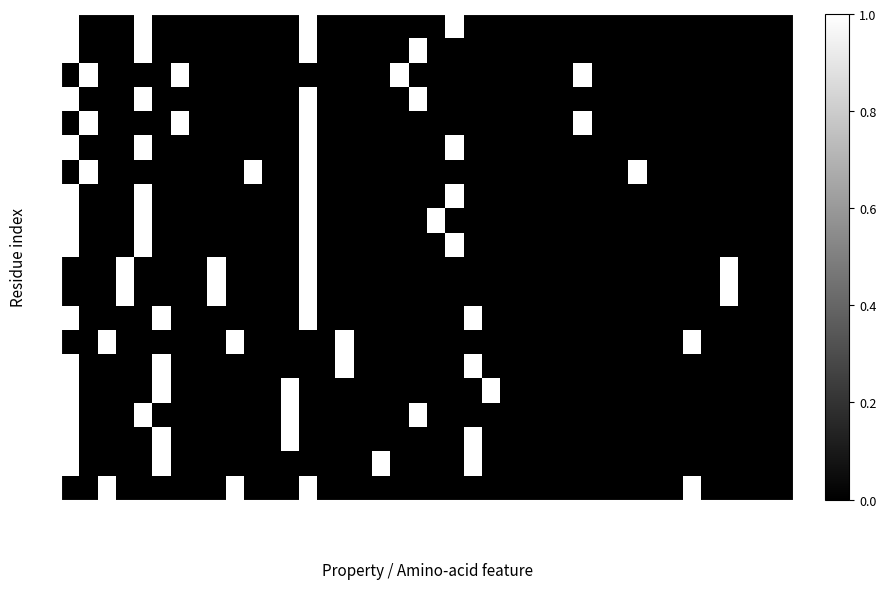

Reading left to right, transcribe all the data shown in this chart.

A30: non_polar=1	polar=0	acidic=0	basic=0	c2_1=1	c2_2=0	c2_3=0	c2_4=0	c2_5=0	c2_6=0	c2_7=0	s2_B=0	s2_C=0	s2_E=1	s2_G=0	s2_H=0	s2_I=0	s2_S=0	s2_T=0	a_G=0	a_A=0	a_V=1	a_L=0	a_I=0	a_M=0	a_F=0	a_P=0	a_W=0	a_S=0	a_T=0	a_Y=0	a_C=0	a_Q=0	a_N=0	a_D=0	a_E=0	a_K=0	a_R=0	a_H=0	a_X=0
A31: non_polar=1	polar=0	acidic=0	basic=0	c2_1=1	c2_2=0	c2_3=0	c2_4=0	c2_5=0	c2_6=0	c2_7=0	s2_B=0	s2_C=0	s2_E=1	s2_G=0	s2_H=0	s2_I=0	s2_S=0	s2_T=0	a_G=1	a_A=0	a_V=0	a_L=0	a_I=0	a_M=0	a_F=0	a_P=0	a_W=0	a_S=0	a_T=0	a_Y=0	a_C=0	a_Q=0	a_N=0	a_D=0	a_E=0	a_K=0	a_R=0	a_H=0	a_X=0
A32: non_polar=0	polar=1	acidic=0	basic=0	c2_1=0	c2_2=0	c2_3=1	c2_4=0	c2_5=0	c2_6=0	c2_7=0	s2_B=0	s2_C=0	s2_E=0	s2_G=0	s2_H=0	s2_I=0	s2_S=0	s2_T=1	a_G=0	a_A=0	a_V=0	a_L=0	a_I=0	a_M=0	a_F=0	a_P=0	a_W=0	a_S=1	a_T=0	a_Y=0	a_C=0	a_Q=0	a_N=0	a_D=0	a_E=0	a_K=0	a_R=0	a_H=0	a_X=0
A36: non_polar=1	polar=0	acidic=0	basic=0	c2_1=1	c2_2=0	c2_3=0	c2_4=0	c2_5=0	c2_6=0	c2_7=0	s2_B=0	s2_C=0	s2_E=1	s2_G=0	s2_H=0	s2_I=0	s2_S=0	s2_T=0	a_G=1	a_A=0	a_V=0	a_L=0	a_I=0	a_M=0	a_F=0	a_P=0	a_W=0	a_S=0	a_T=0	a_Y=0	a_C=0	a_Q=0	a_N=0	a_D=0	a_E=0	a_K=0	a_R=0	a_H=0	a_X=0
A37: non_polar=0	polar=1	acidic=0	basic=0	c2_1=0	c2_2=0	c2_3=1	c2_4=0	c2_5=0	c2_6=0	c2_7=0	s2_B=0	s2_C=0	s2_E=1	s2_G=0	s2_H=0	s2_I=0	s2_S=0	s2_T=0	a_G=0	a_A=0	a_V=0	a_L=0	a_I=0	a_M=0	a_F=0	a_P=0	a_W=0	a_S=1	a_T=0	a_Y=0	a_C=0	a_Q=0	a_N=0	a_D=0	a_E=0	a_K=0	a_R=0	a_H=0	a_X=0
A38: non_polar=1	polar=0	acidic=0	basic=0	c2_1=1	c2_2=0	c2_3=0	c2_4=0	c2_5=0	c2_6=0	c2_7=0	s2_B=0	s2_C=0	s2_E=1	s2_G=0	s2_H=0	s2_I=0	s2_S=0	s2_T=0	a_G=0	a_A=0	a_V=1	a_L=0	a_I=0	a_M=0	a_F=0	a_P=0	a_W=0	a_S=0	a_T=0	a_Y=0	a_C=0	a_Q=0	a_N=0	a_D=0	a_E=0	a_K=0	a_R=0	a_H=0	a_X=0
A39: non_polar=0	polar=1	acidic=0	basic=0	c2_1=0	c2_2=0	c2_3=0	c2_4=0	c2_5=0	c2_6=0	c2_7=1	s2_B=0	s2_C=0	s2_E=1	s2_G=0	s2_H=0	s2_I=0	s2_S=0	s2_T=0	a_G=0	a_A=0	a_V=0	a_L=0	a_I=0	a_M=0	a_F=0	a_P=0	a_W=0	a_S=0	a_T=0	a_Y=0	a_C=1	a_Q=0	a_N=0	a_D=0	a_E=0	a_K=0	a_R=0	a_H=0	a_X=0
A50: non_polar=1	polar=0	acidic=0	basic=0	c2_1=1	c2_2=0	c2_3=0	c2_4=0	c2_5=0	c2_6=0	c2_7=0	s2_B=0	s2_C=0	s2_E=1	s2_G=0	s2_H=0	s2_I=0	s2_S=0	s2_T=0	a_G=0	a_A=0	a_V=1	a_L=0	a_I=0	a_M=0	a_F=0	a_P=0	a_W=0	a_S=0	a_T=0	a_Y=0	a_C=0	a_Q=0	a_N=0	a_D=0	a_E=0	a_K=0	a_R=0	a_H=0	a_X=0
A51: non_polar=1	polar=0	acidic=0	basic=0	c2_1=1	c2_2=0	c2_3=0	c2_4=0	c2_5=0	c2_6=0	c2_7=0	s2_B=0	s2_C=0	s2_E=1	s2_G=0	s2_H=0	s2_I=0	s2_S=0	s2_T=0	a_G=0	a_A=1	a_V=0	a_L=0	a_I=0	a_M=0	a_F=0	a_P=0	a_W=0	a_S=0	a_T=0	a_Y=0	a_C=0	a_Q=0	a_N=0	a_D=0	a_E=0	a_K=0	a_R=0	a_H=0	a_X=0
A52: non_polar=1	polar=0	acidic=0	basic=0	c2_1=1	c2_2=0	c2_3=0	c2_4=0	c2_5=0	c2_6=0	c2_7=0	s2_B=0	s2_C=0	s2_E=1	s2_G=0	s2_H=0	s2_I=0	s2_S=0	s2_T=0	a_G=0	a_A=0	a_V=1	a_L=0	a_I=0	a_M=0	a_F=0	a_P=0	a_W=0	a_S=0	a_T=0	a_Y=0	a_C=0	a_Q=0	a_N=0	a_D=0	a_E=0	a_K=0	a_R=0	a_H=0	a_X=0
A53: non_polar=0	polar=0	acidic=0	basic=1	c2_1=0	c2_2=0	c2_3=0	c2_4=0	c2_5=1	c2_6=0	c2_7=0	s2_B=0	s2_C=0	s2_E=1	s2_G=0	s2_H=0	s2_I=0	s2_S=0	s2_T=0	a_G=0	a_A=0	a_V=0	a_L=0	a_I=0	a_M=0	a_F=0	a_P=0	a_W=0	a_S=0	a_T=0	a_Y=0	a_C=0	a_Q=0	a_N=0	a_D=0	a_E=0	a_K=1	a_R=0	a_H=0	a_X=0
A54: non_polar=0	polar=0	acidic=0	basic=1	c2_1=0	c2_2=0	c2_3=0	c2_4=0	c2_5=1	c2_6=0	c2_7=0	s2_B=0	s2_C=0	s2_E=1	s2_G=0	s2_H=0	s2_I=0	s2_S=0	s2_T=0	a_G=0	a_A=0	a_V=0	a_L=0	a_I=0	a_M=0	a_F=0	a_P=0	a_W=0	a_S=0	a_T=0	a_Y=0	a_C=0	a_Q=0	a_N=0	a_D=0	a_E=0	a_K=1	a_R=0	a_H=0	a_X=0
A55: non_polar=1	polar=0	acidic=0	basic=0	c2_1=0	c2_2=1	c2_3=0	c2_4=0	c2_5=0	c2_6=0	c2_7=0	s2_B=0	s2_C=0	s2_E=1	s2_G=0	s2_H=0	s2_I=0	s2_S=0	s2_T=0	a_G=0	a_A=0	a_V=0	a_L=1	a_I=0	a_M=0	a_F=0	a_P=0	a_W=0	a_S=0	a_T=0	a_Y=0	a_C=0	a_Q=0	a_N=0	a_D=0	a_E=0	a_K=0	a_R=0	a_H=0	a_X=0
A71: non_polar=0	polar=0	acidic=1	basic=0	c2_1=0	c2_2=0	c2_3=0	c2_4=0	c2_5=0	c2_6=1	c2_7=0	s2_B=0	s2_C=0	s2_E=0	s2_G=0	s2_H=1	s2_I=0	s2_S=0	s2_T=0	a_G=0	a_A=0	a_V=0	a_L=0	a_I=0	a_M=0	a_F=0	a_P=0	a_W=0	a_S=0	a_T=0	a_Y=0	a_C=0	a_Q=0	a_N=0	a_D=1	a_E=0	a_K=0	a_R=0	a_H=0	a_X=0
A75: non_polar=1	polar=0	acidic=0	basic=0	c2_1=0	c2_2=1	c2_3=0	c2_4=0	c2_5=0	c2_6=0	c2_7=0	s2_B=0	s2_C=0	s2_E=0	s2_G=0	s2_H=1	s2_I=0	s2_S=0	s2_T=0	a_G=0	a_A=0	a_V=0	a_L=1	a_I=0	a_M=0	a_F=0	a_P=0	a_W=0	a_S=0	a_T=0	a_Y=0	a_C=0	a_Q=0	a_N=0	a_D=0	a_E=0	a_K=0	a_R=0	a_H=0	a_X=0
A84: non_polar=1	polar=0	acidic=0	basic=0	c2_1=0	c2_2=1	c2_3=0	c2_4=0	c2_5=0	c2_6=0	c2_7=0	s2_B=0	s2_C=1	s2_E=0	s2_G=0	s2_H=0	s2_I=0	s2_S=0	s2_T=0	a_G=0	a_A=0	a_V=0	a_L=0	a_I=1	a_M=0	a_F=0	a_P=0	a_W=0	a_S=0	a_T=0	a_Y=0	a_C=0	a_Q=0	a_N=0	a_D=0	a_E=0	a_K=0	a_R=0	a_H=0	a_X=0
A85: non_polar=1	polar=0	acidic=0	basic=0	c2_1=1	c2_2=0	c2_3=0	c2_4=0	c2_5=0	c2_6=0	c2_7=0	s2_B=0	s2_C=1	s2_E=0	s2_G=0	s2_H=0	s2_I=0	s2_S=0	s2_T=0	a_G=1	a_A=0	a_V=0	a_L=0	a_I=0	a_M=0	a_F=0	a_P=0	a_W=0	a_S=0	a_T=0	a_Y=0	a_C=0	a_Q=0	a_N=0	a_D=0	a_E=0	a_K=0	a_R=0	a_H=0	a_X=0
A86: non_polar=1	polar=0	acidic=0	basic=0	c2_1=0	c2_2=1	c2_3=0	c2_4=0	c2_5=0	c2_6=0	c2_7=0	s2_B=0	s2_C=1	s2_E=0	s2_G=0	s2_H=0	s2_I=0	s2_S=0	s2_T=0	a_G=0	a_A=0	a_V=0	a_L=1	a_I=0	a_M=0	a_F=0	a_P=0	a_W=0	a_S=0	a_T=0	a_Y=0	a_C=0	a_Q=0	a_N=0	a_D=0	a_E=0	a_K=0	a_R=0	a_H=0	a_X=0
A87: non_polar=1	polar=0	acidic=0	basic=0	c2_1=0	c2_2=1	c2_3=0	c2_4=0	c2_5=0	c2_6=0	c2_7=0	s2_B=0	s2_C=0	s2_E=0	s2_G=0	s2_H=0	s2_I=0	s2_S=1	s2_T=0	a_G=0	a_A=0	a_V=0	a_L=1	a_I=0	a_M=0	a_F=0	a_P=0	a_W=0	a_S=0	a_T=0	a_Y=0	a_C=0	a_Q=0	a_N=0	a_D=0	a_E=0	a_K=0	a_R=0	a_H=0	a_X=0
A88: non_polar=0	polar=0	acidic=1	basic=0	c2_1=0	c2_2=0	c2_3=0	c2_4=0	c2_5=0	c2_6=1	c2_7=0	s2_B=0	s2_C=0	s2_E=1	s2_G=0	s2_H=0	s2_I=0	s2_S=0	s2_T=0	a_G=0	a_A=0	a_V=0	a_L=0	a_I=0	a_M=0	a_F=0	a_P=0	a_W=0	a_S=0	a_T=0	a_Y=0	a_C=0	a_Q=0	a_N=0	a_D=1	a_E=0	a_K=0	a_R=0	a_H=0	a_X=0